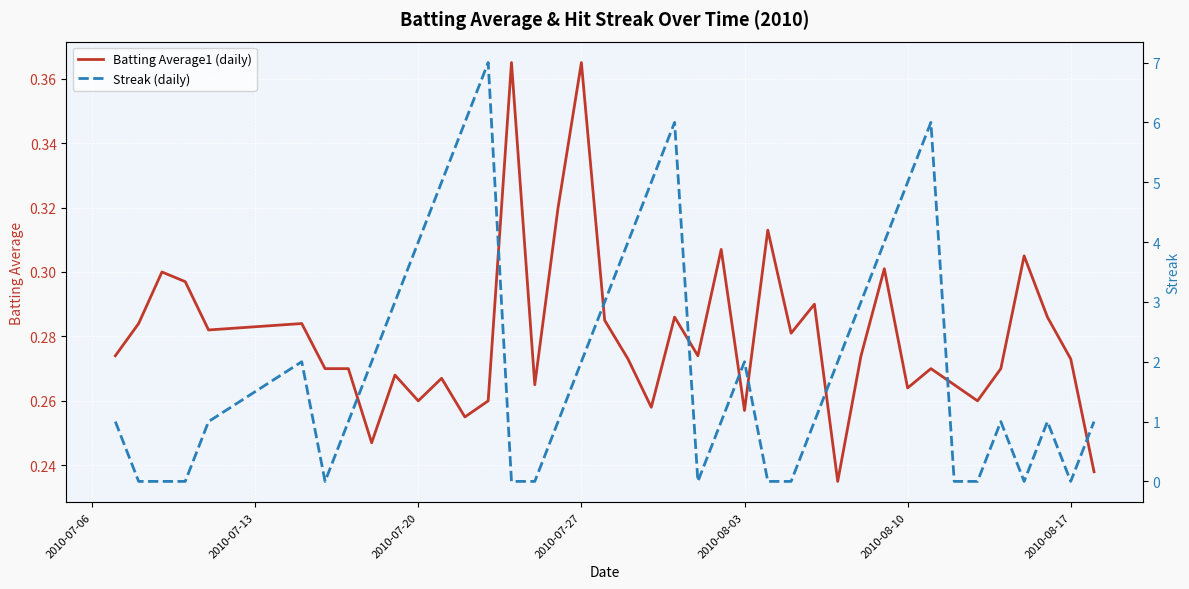

The value of Streak (daily) at 2010-08-03 is 2.0. True or false?

True